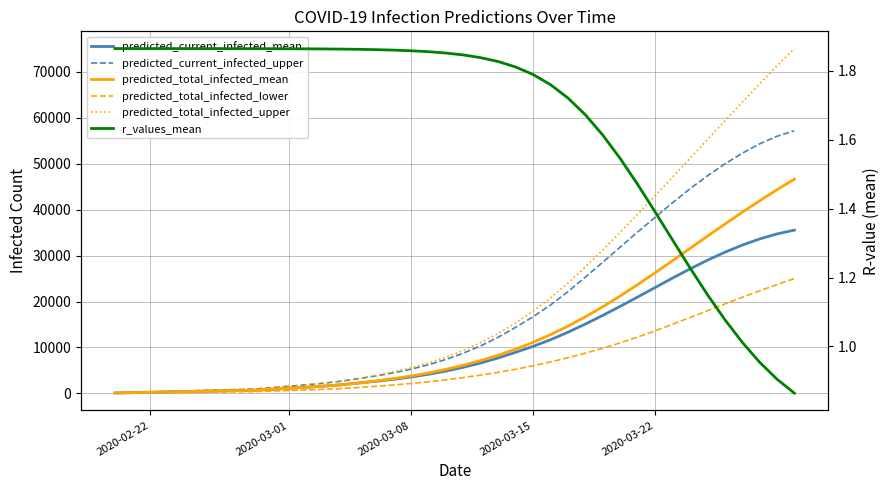

How many lines are shown in the chart?

6